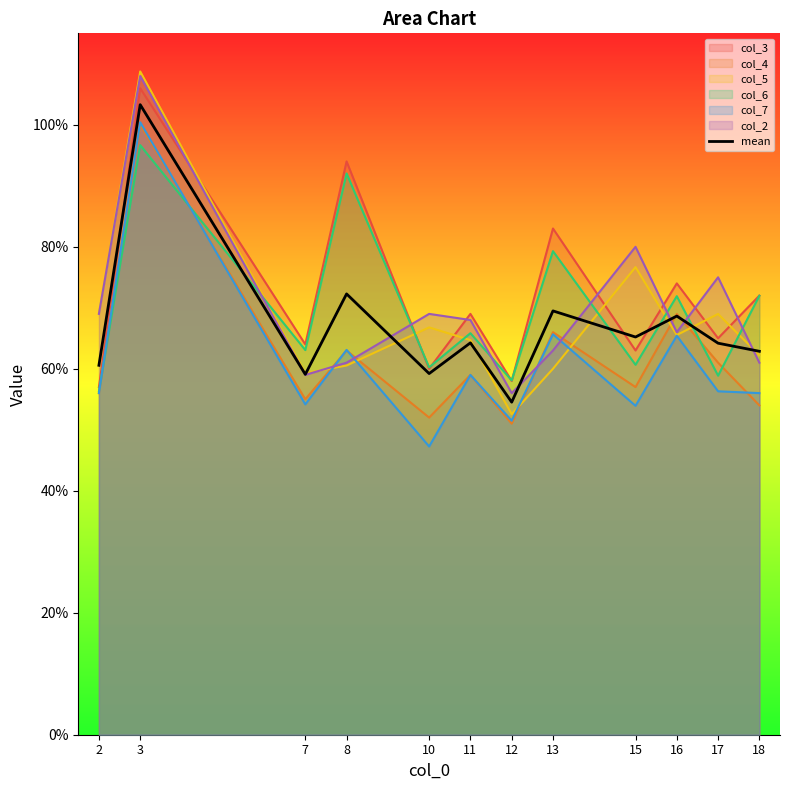

The chart shows a value of 0.3 at 8. True or false?

False